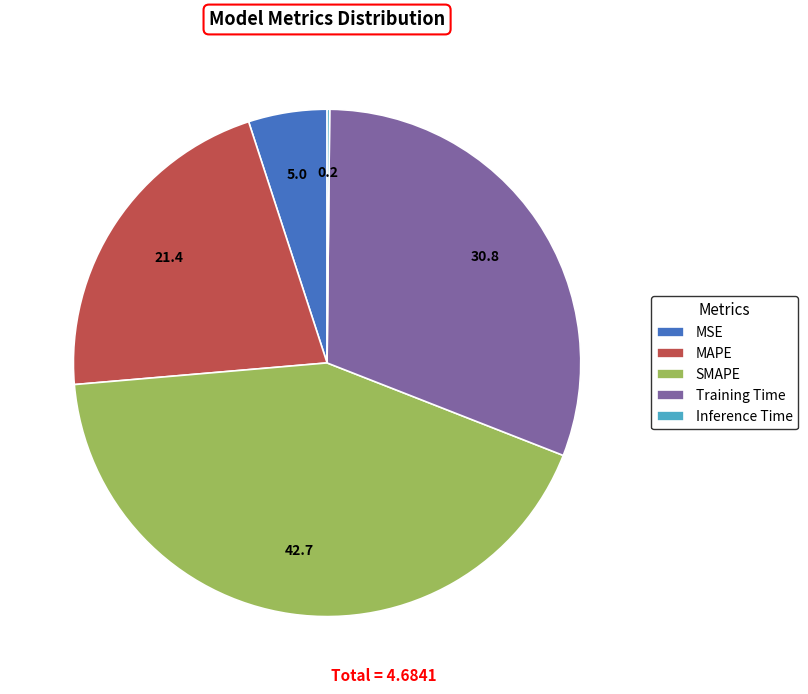

Does MAPE represent more than half of the total?

No